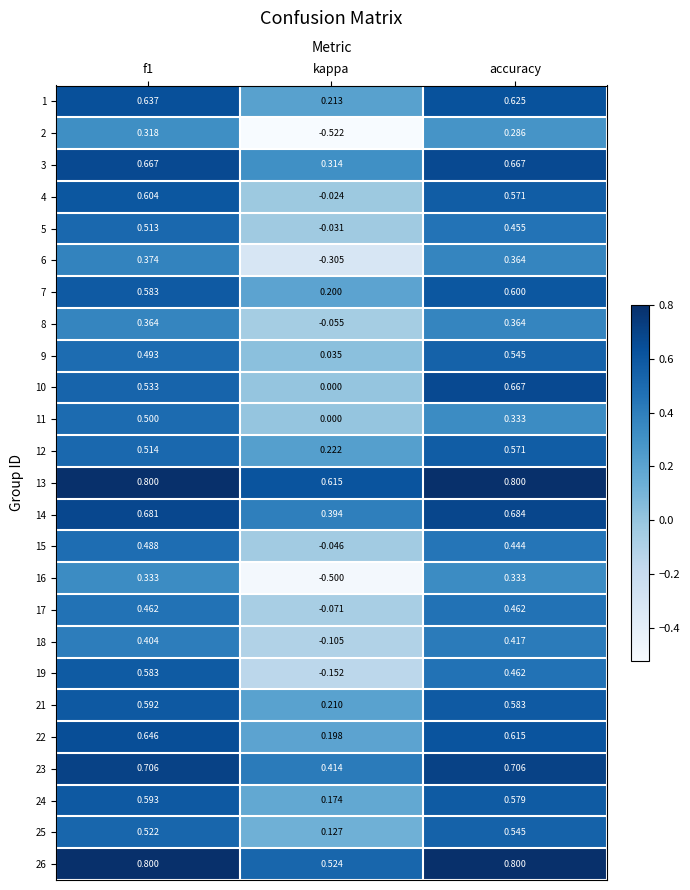

Is the value of 11 at kappa greater than the value of 6 at f1?

No